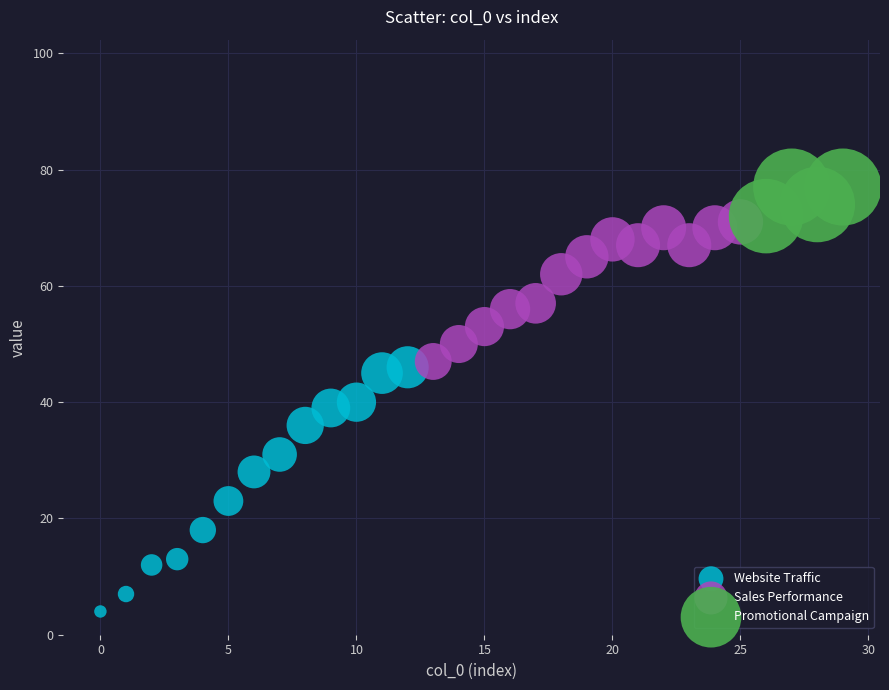

Which series has the largest Y range (max minus min)?

Website Traffic